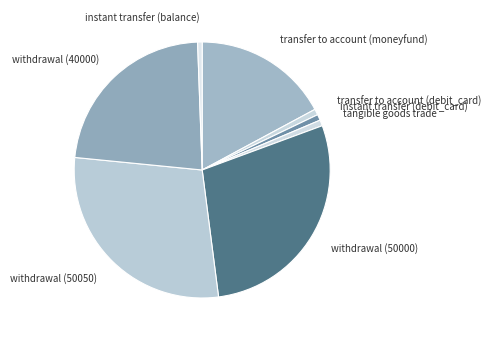

Do withdrawal (40000) and withdrawal (50000) together represent more than half of the pie?

Yes